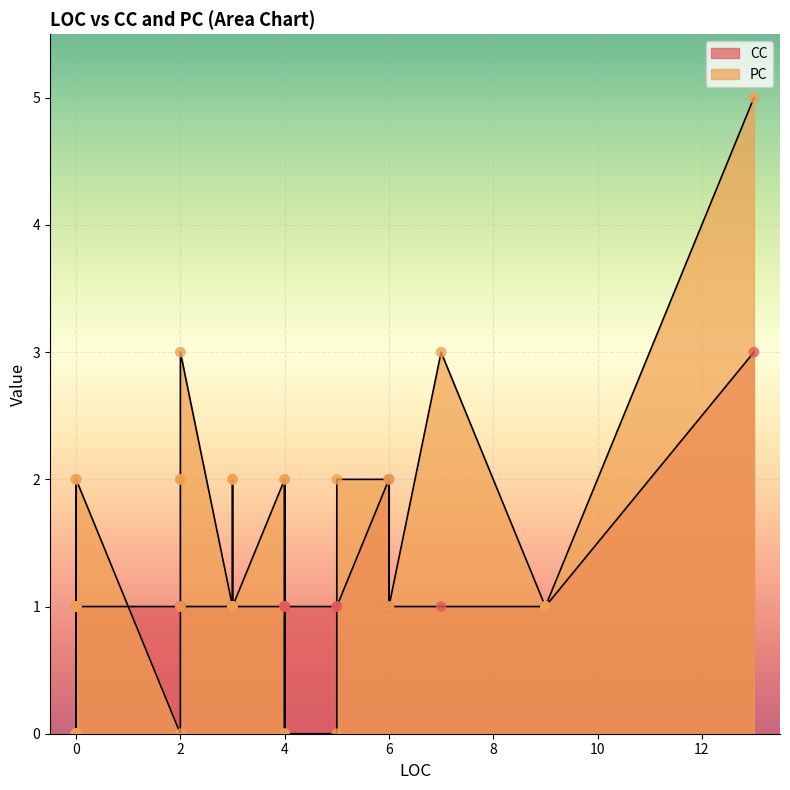

What is the total value across all series at 3?

2